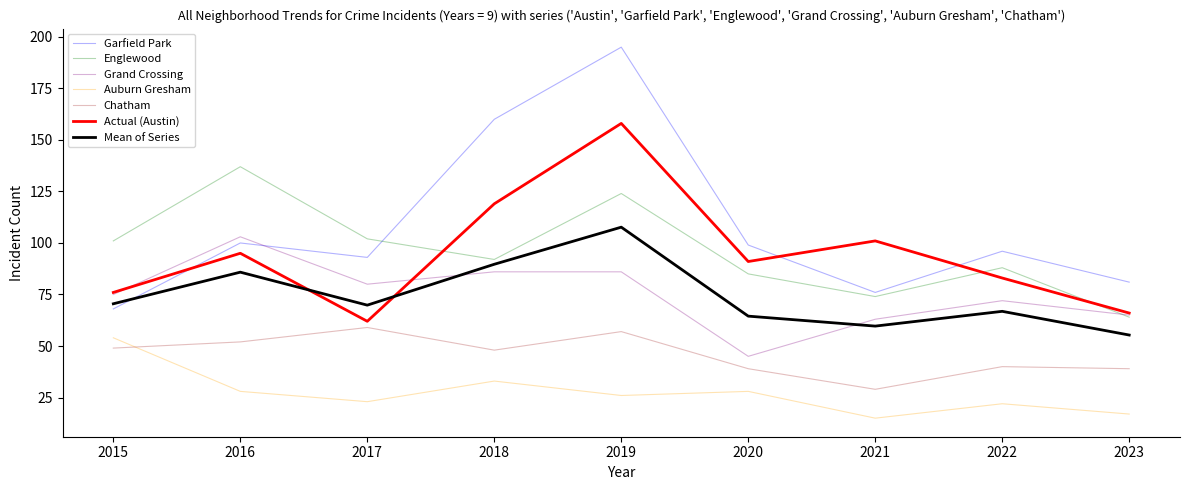

What is the lowest value of the Mean of Series series?

55.3